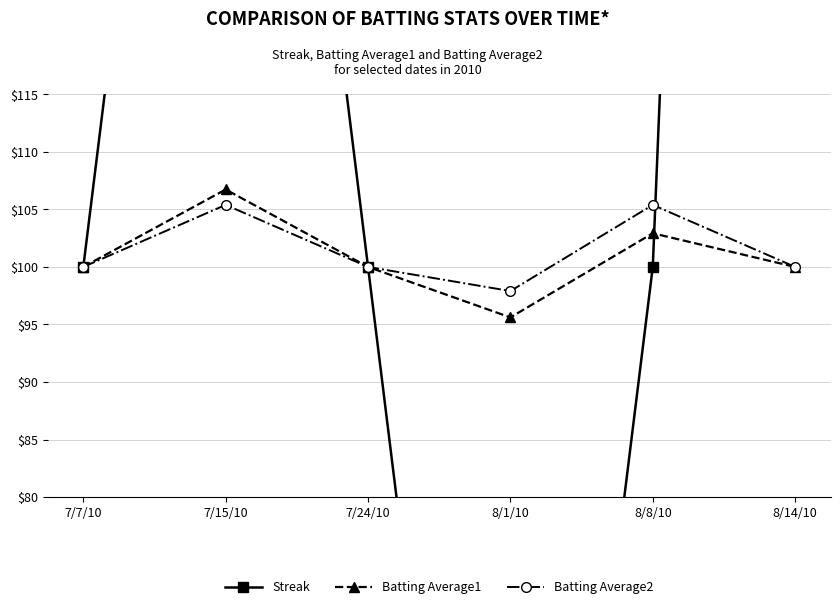

After their last crossing, which series has the higher values: Streak or Batting Average2?

Streak